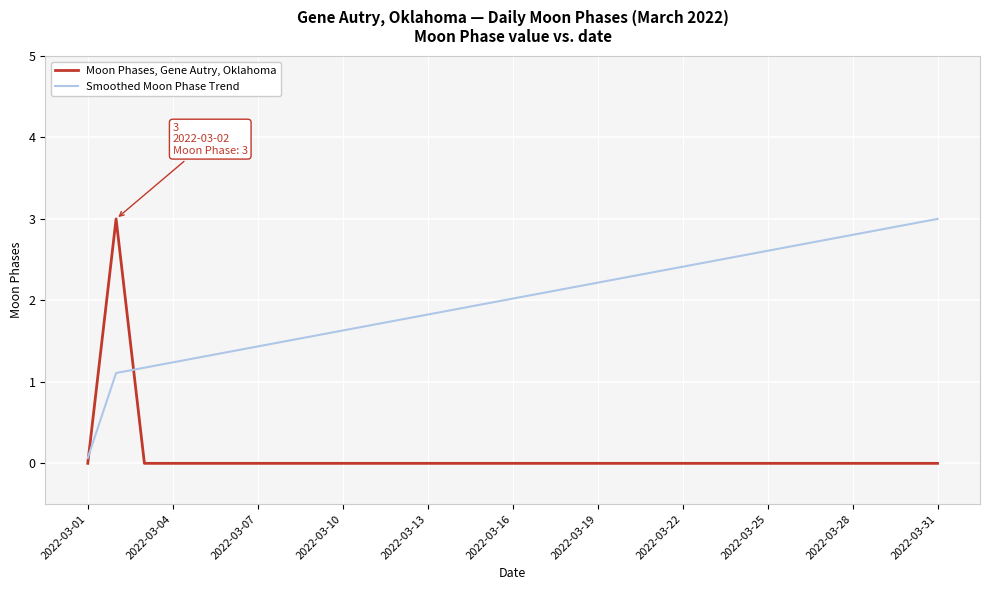

True or false: Moon Phases, Gene Autry, Oklahoma and Smoothed Moon Phase Trend intersect in this chart.

True